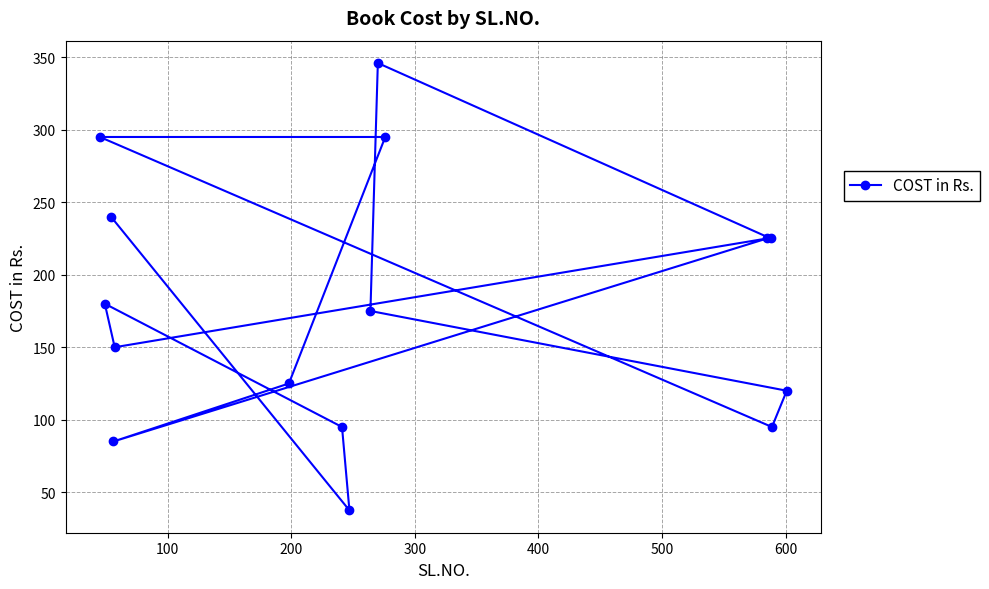

What is the value of the 14th point from the left?

95.0